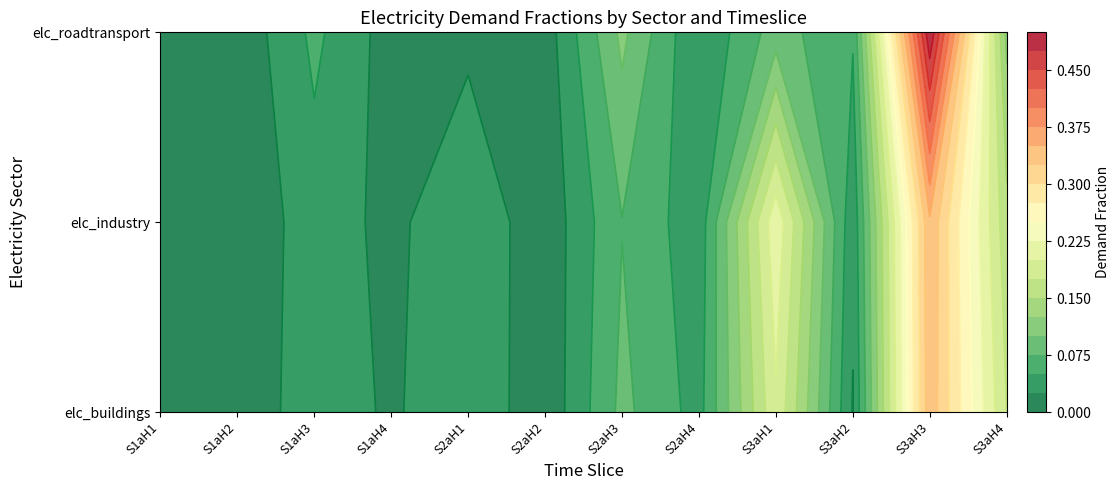

Rank the series at S3aH2 from lowest to highest value.

elc_buildings, elc_industry, elc_roadtransport